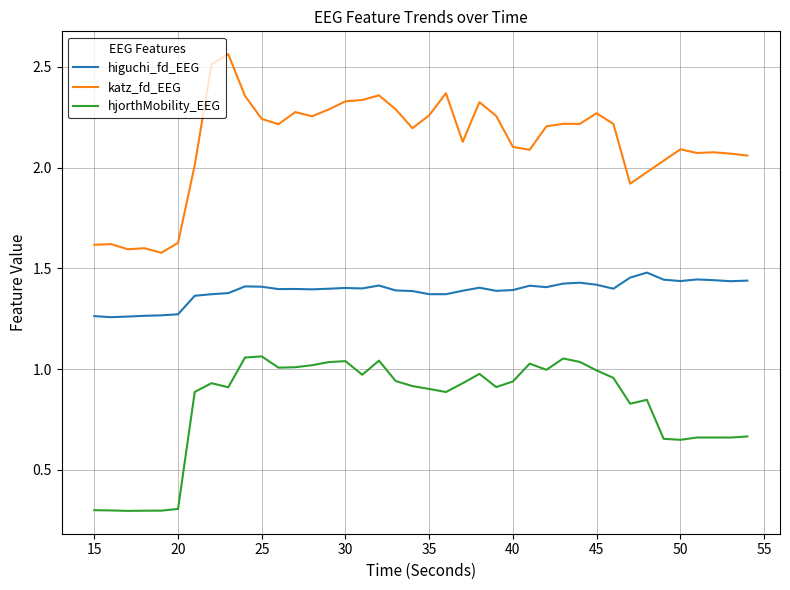

What is the minimum value for hjorthMobility_EEG?

0.3